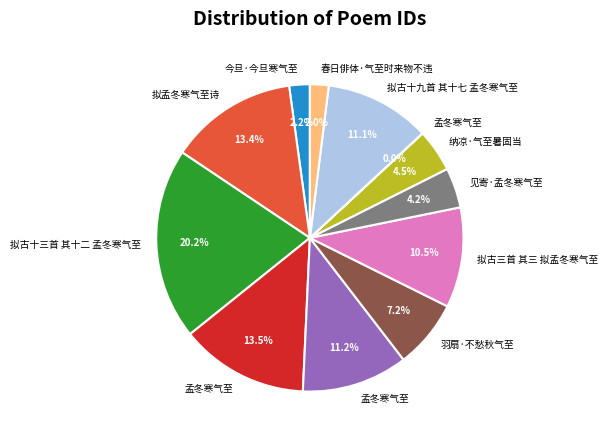

Is there any slice that represents more than half of the pie?

No